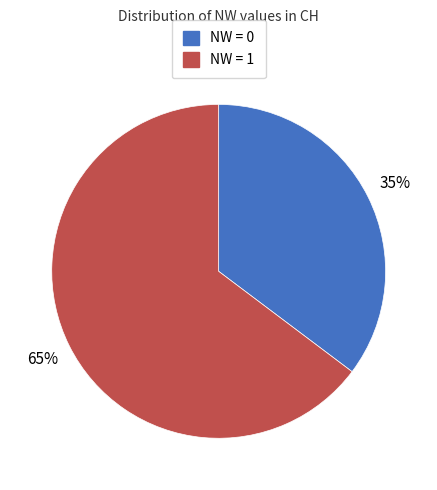

To the nearest percent, what is the average slice percentage?

50%